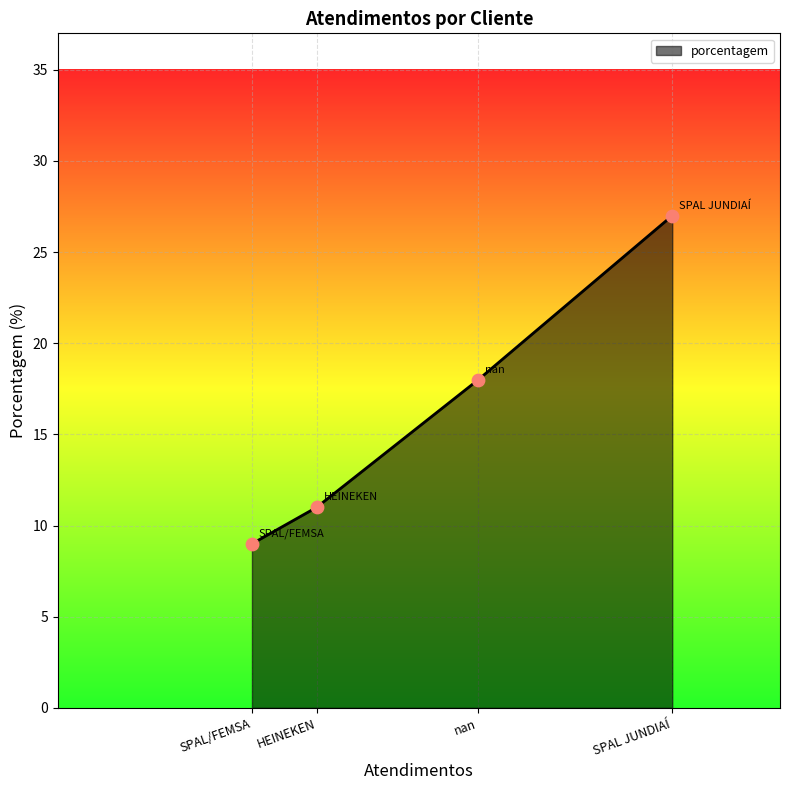

What is the change in value from nan to HEINEKEN?

-7